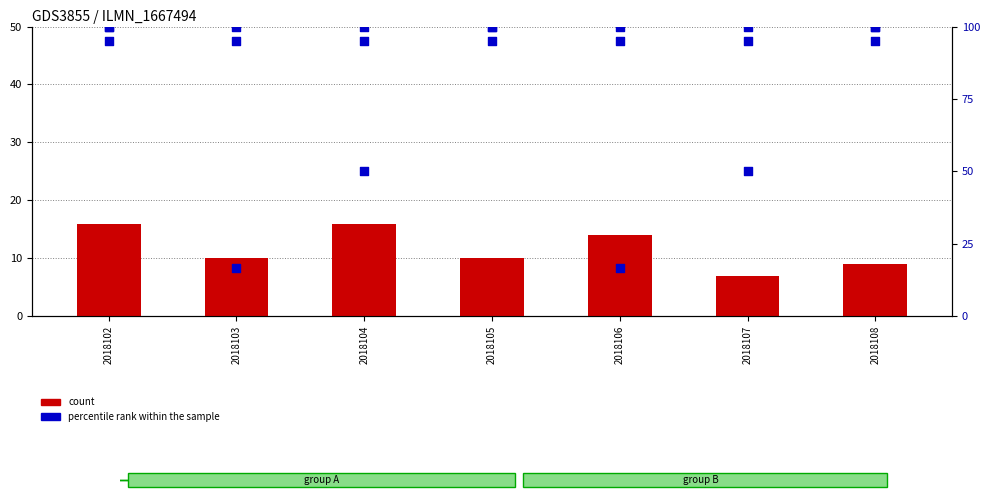

Which series contains the highest Y value?

percentile rank within the sample